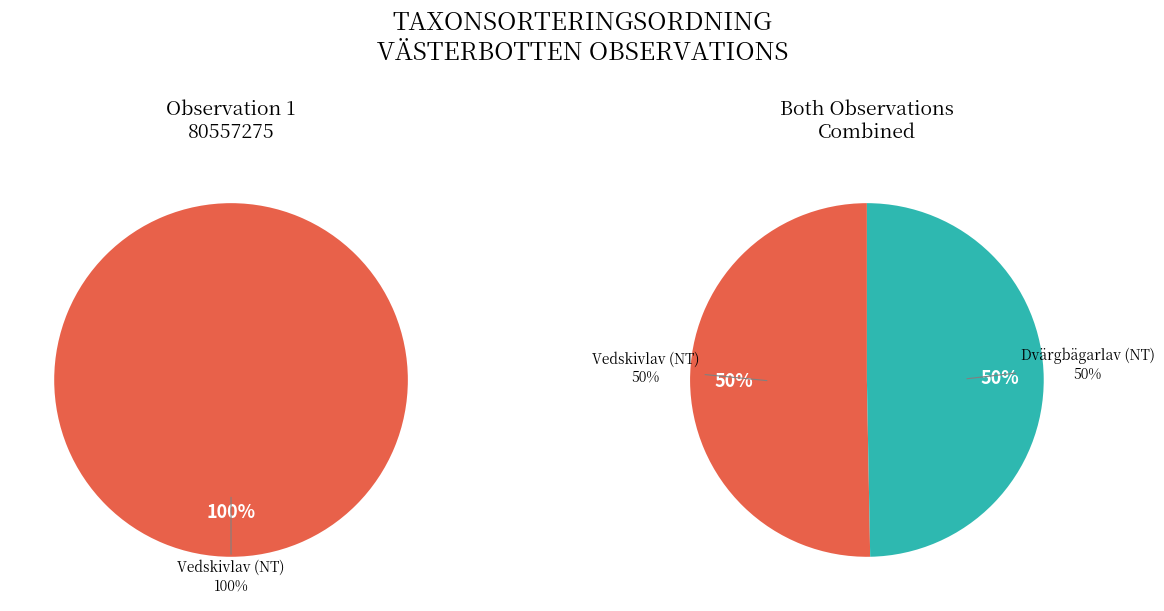

What is the smallest slice in the pie chart?

Dvärgbägarlav (NT)